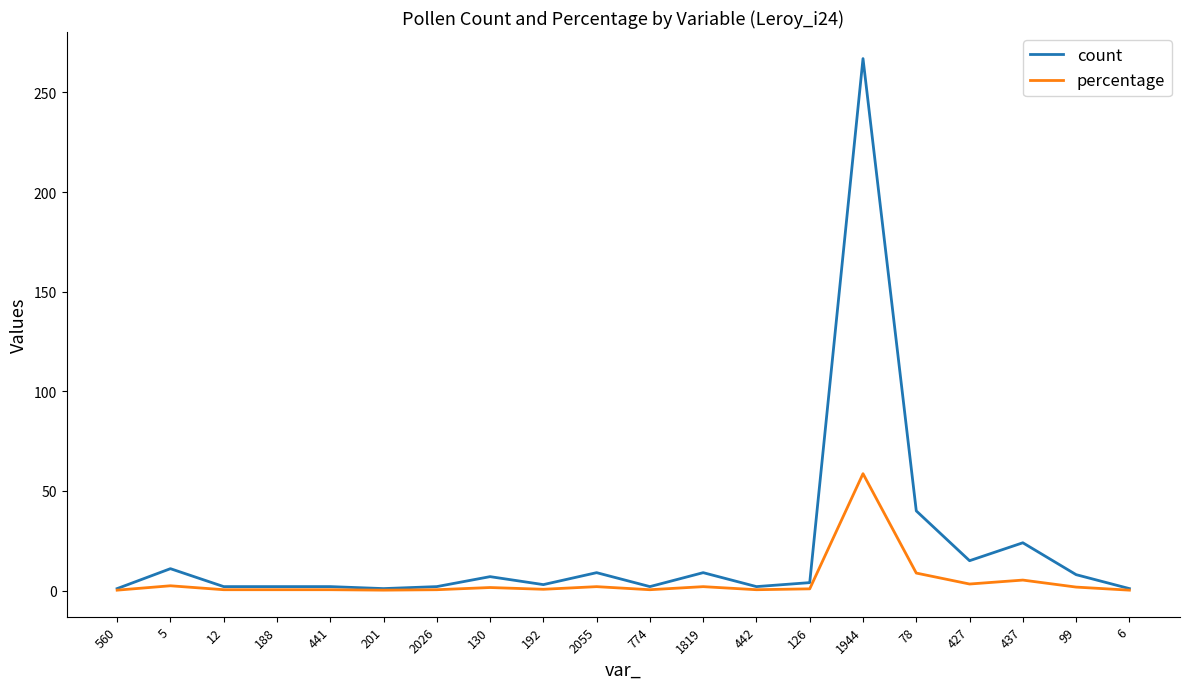

True or false: count has a value of 40.0 at 78.

True